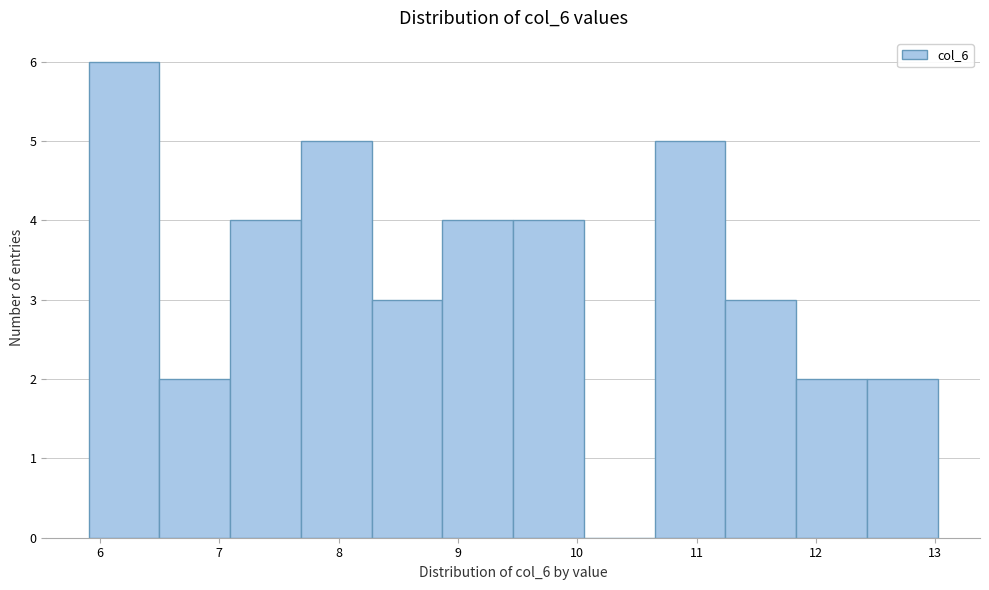

Reading left to right, transcribe this chart: for each bar, give the range it covers on the x-axis and its height. Neither the bar edges nor the heights are printed on the chart, so give them approximately, as read against the axes.

5.9 to 6.5: 6
6.5 to 7.1: 2
7.1 to 7.7: 4
7.7 to 8.3: 5
8.3 to 8.9: 3
8.9 to 9.5: 4
9.5 to 10.1: 4
10.1 to 10.6: 0
10.6 to 11.2: 5
11.2 to 11.8: 3
11.8 to 12.4: 2
12.4 to 13.0: 2